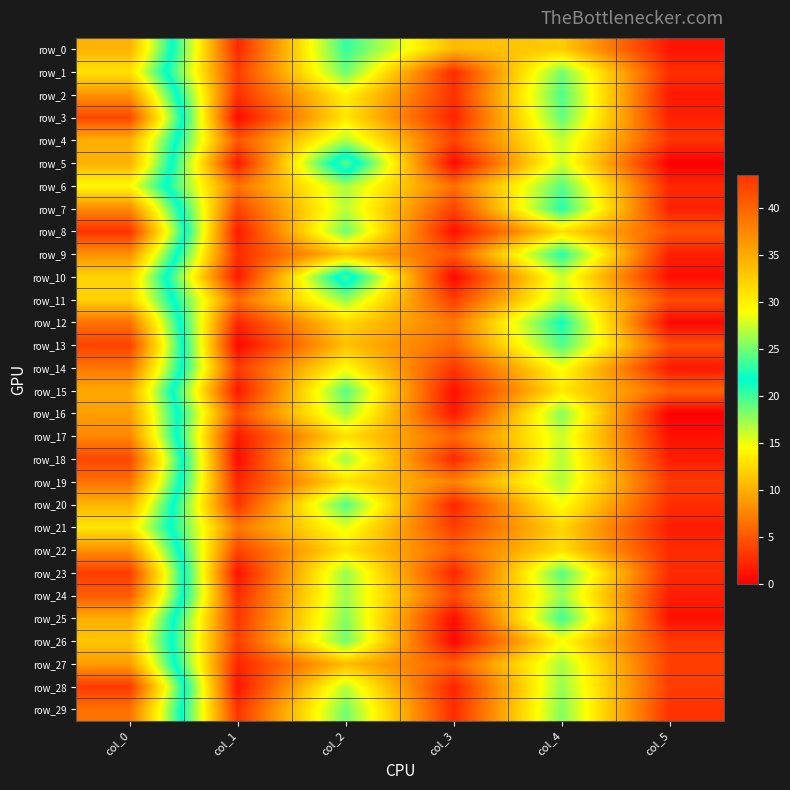

Is the value of row_21 at col_4 greater than the value of row_7 at col_1?

Yes